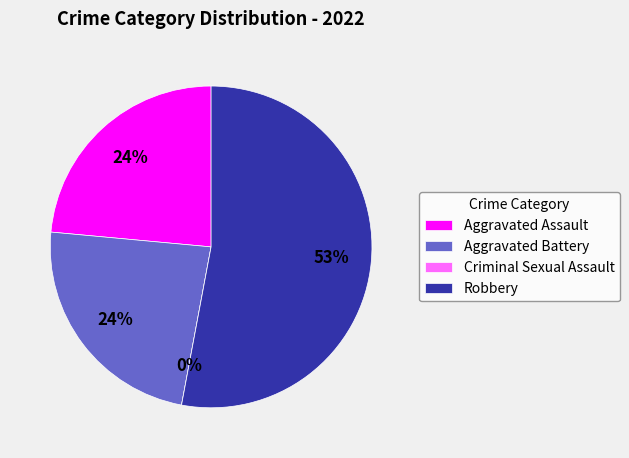

Is it true that Aggravated Assault is 36% of the pie?

False